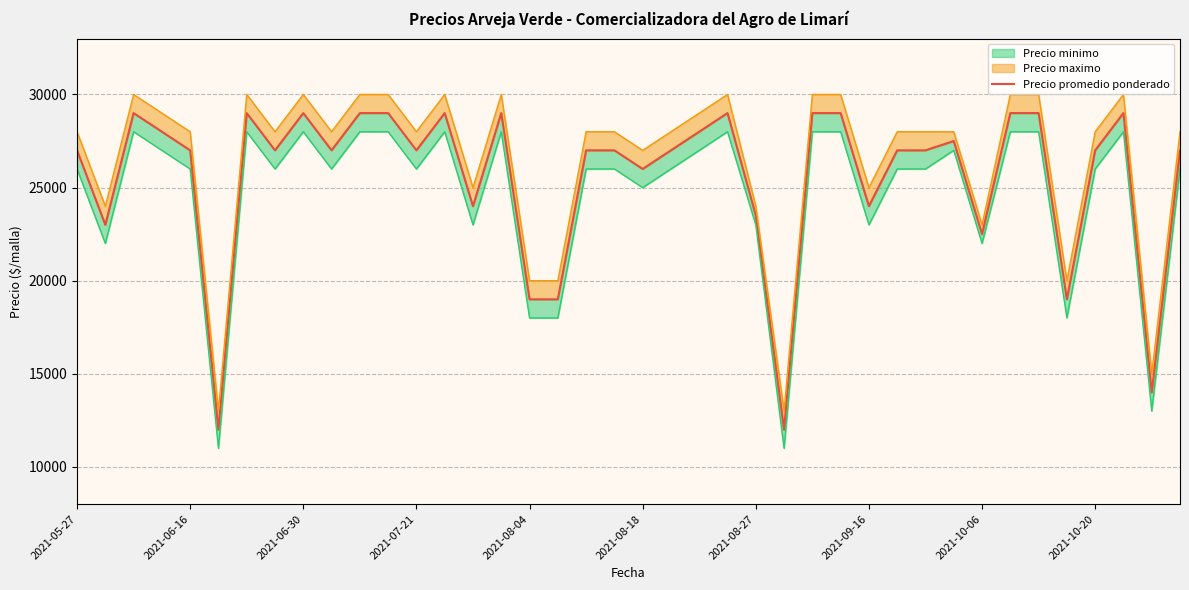

How many data points does each series have?

40